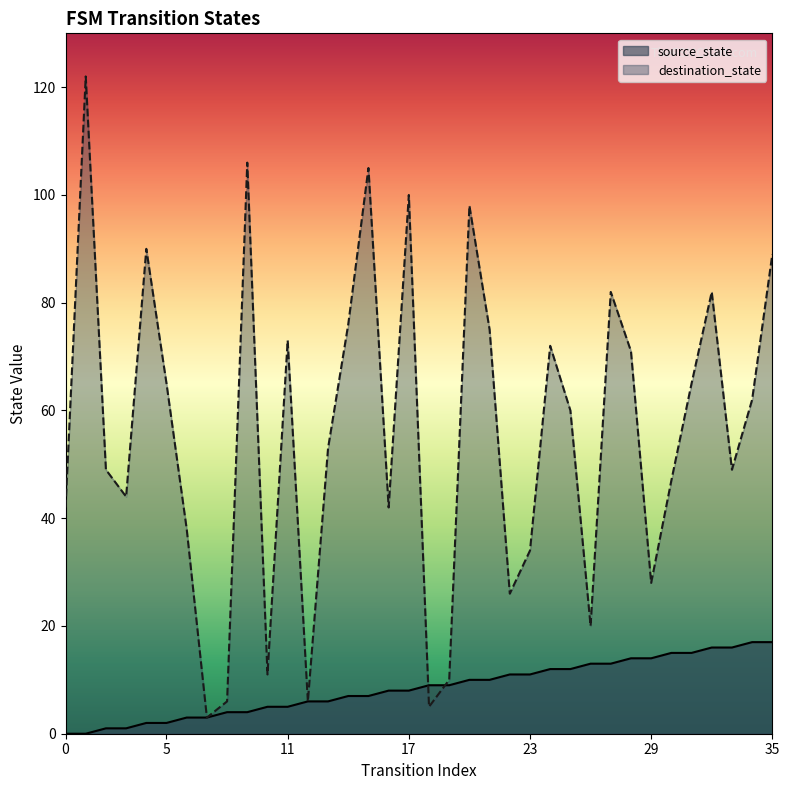

Rank the categories by source_state value from lowest to highest.

0, 1, 2, 3, 4, 5, 6, 7, 8, 9, 10, 11, 12, 13, 14, 15, 16, 17, 18, 19, 20, 21, 22, 23, 24, 25, 26, 27, 28, 29, 30, 31, 32, 33, 34, 35